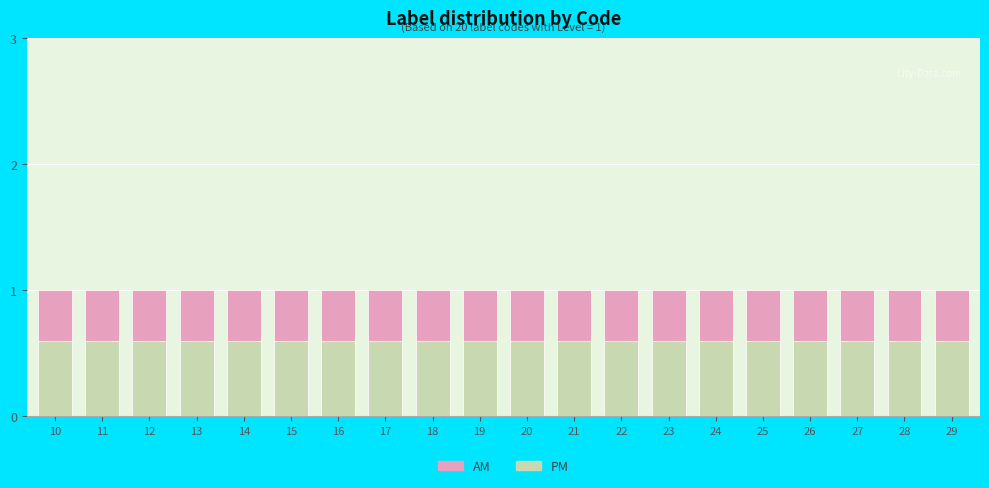

At which category is the sum across all series the highest?

10